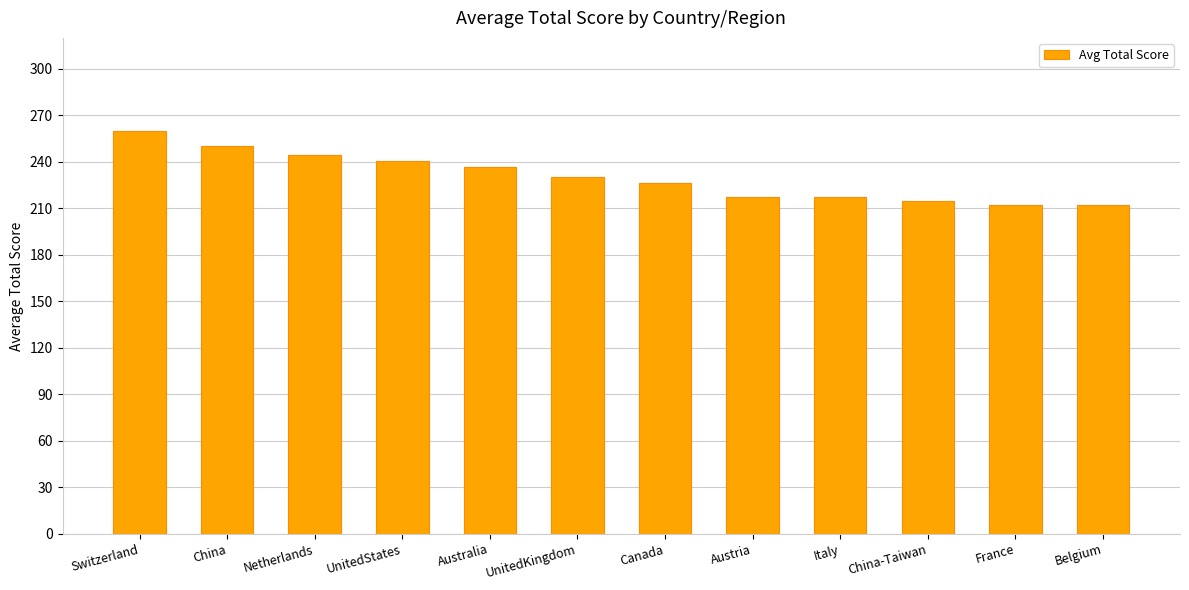

Approximately how many times larger is the value at UnitedKingdom compared to Belgium?

1.1